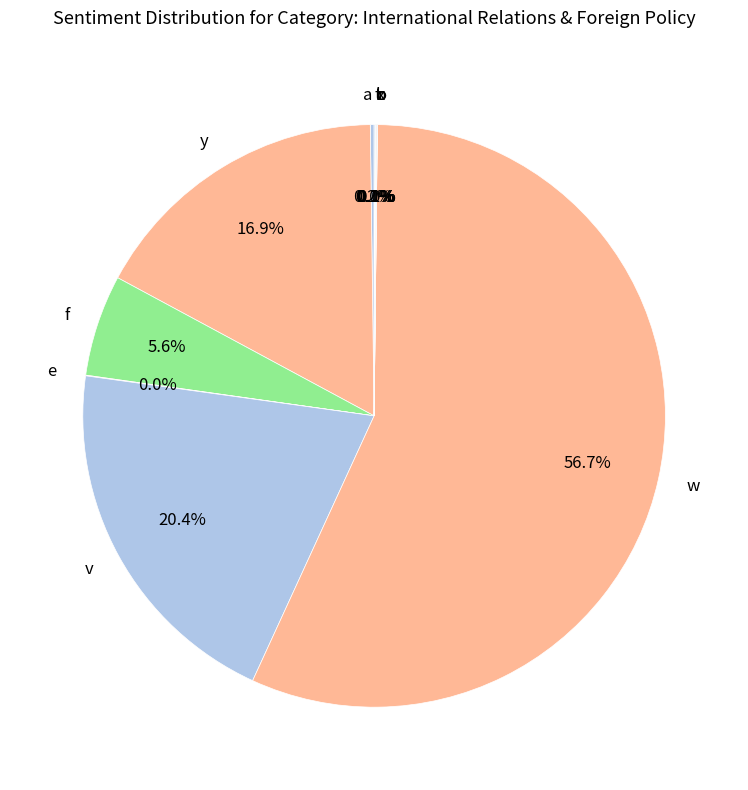

Which category has the biggest portion of the pie?

w